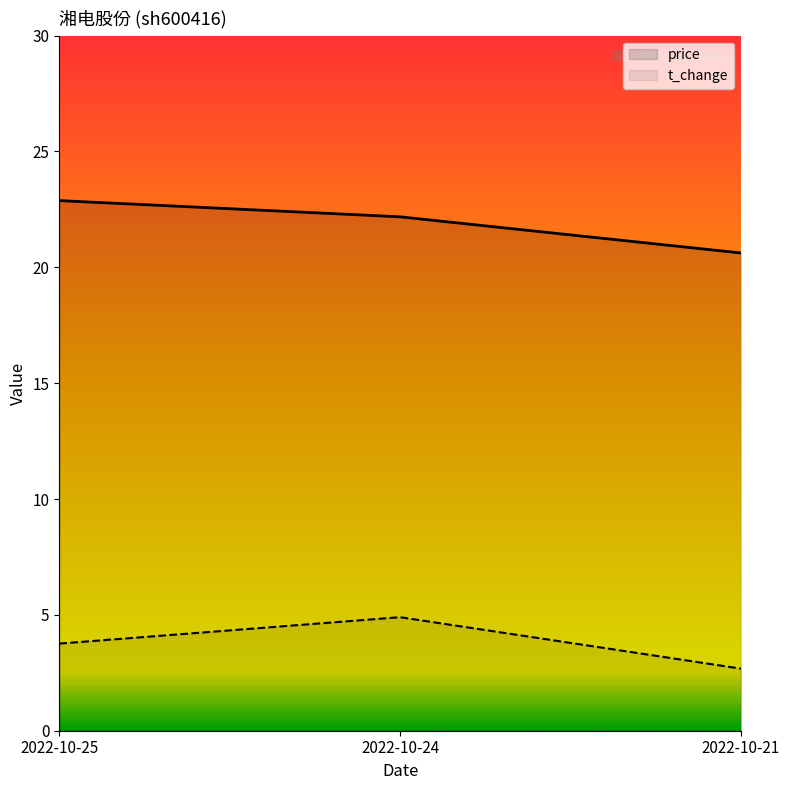

The value of price at 2022-10-24 is 22.2. True or false?

True